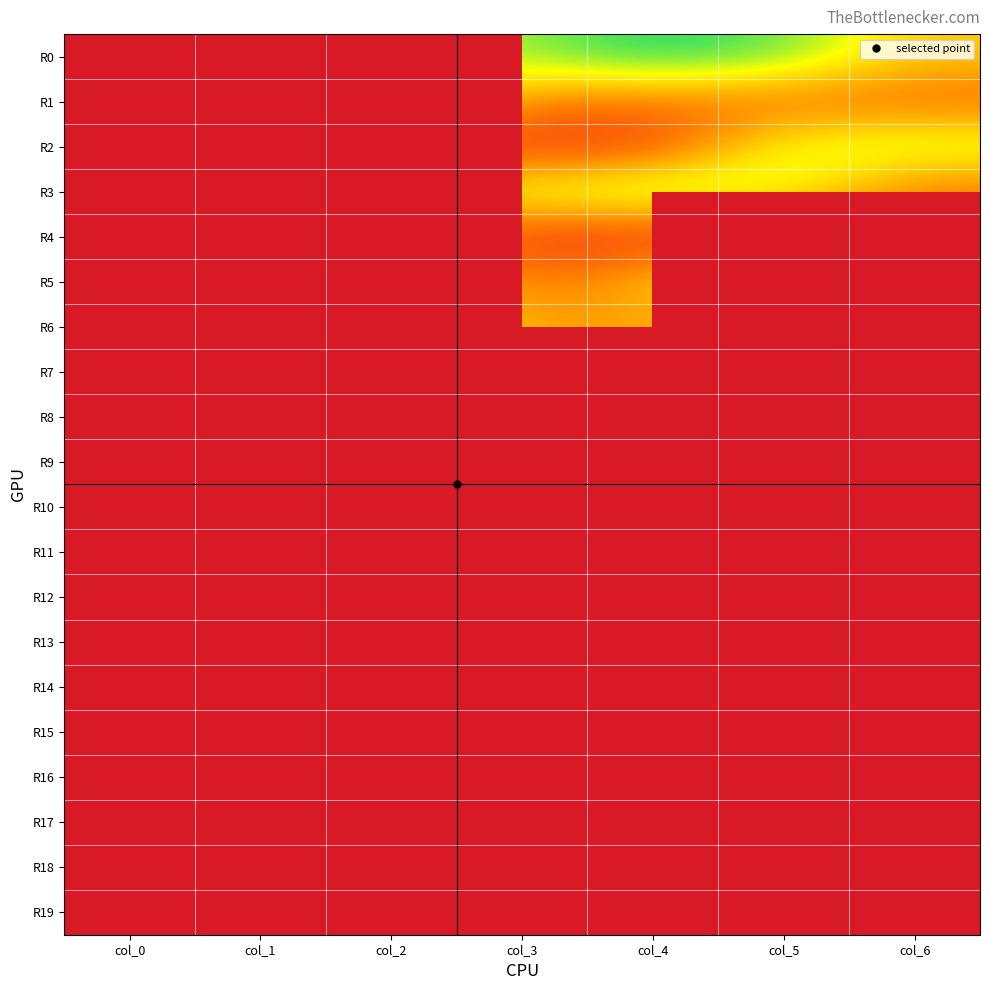

Count the number of categories in the chart.

7